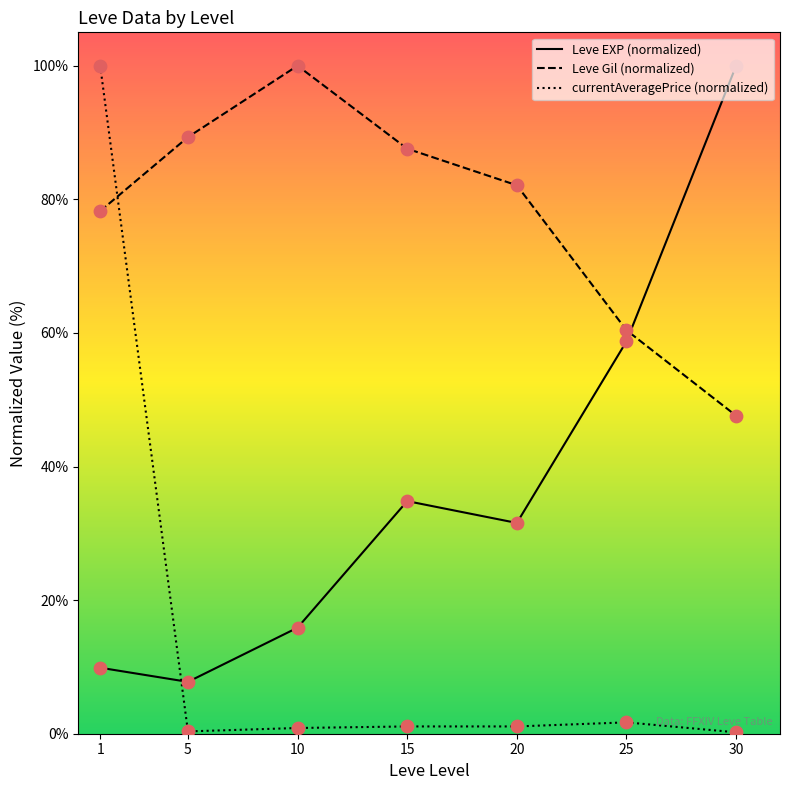

Is the value of Leve EXP (normalized) at 25 greater than the value of Leve Gil (normalized) at 30?

Yes